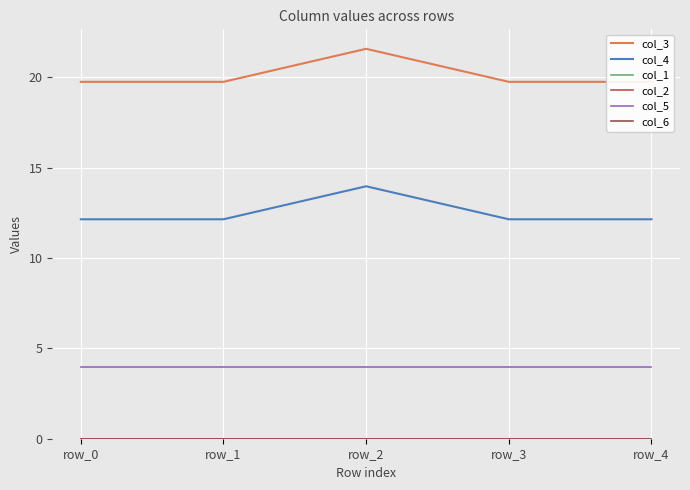

Reading left to right, list all the values displayed in this chart.

col_3: 19.7	19.7	21.6	19.7	19.7
col_4: 12.1	12.1	14.0	12.1	12.1
col_1: 0.0	0.0	0.0	0.0	0.0
col_2: 0.0	0.0	0.0	0.0	0.0
col_5: 4.0	4.0	4.0	4.0	4.0
col_6: 0.0	0.0	0.0	0.0	0.0